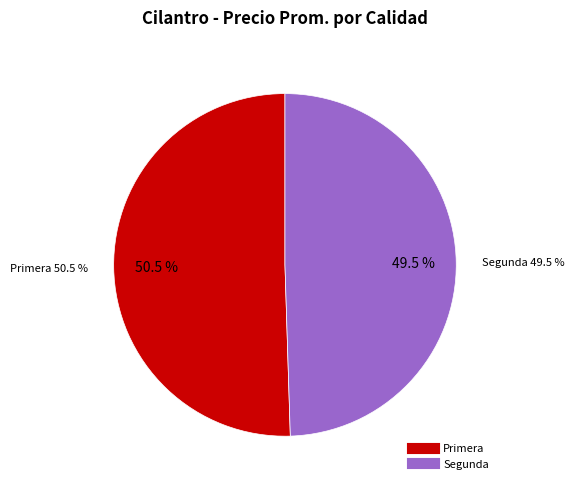

To the nearest percent, what is the average slice percentage?

50%